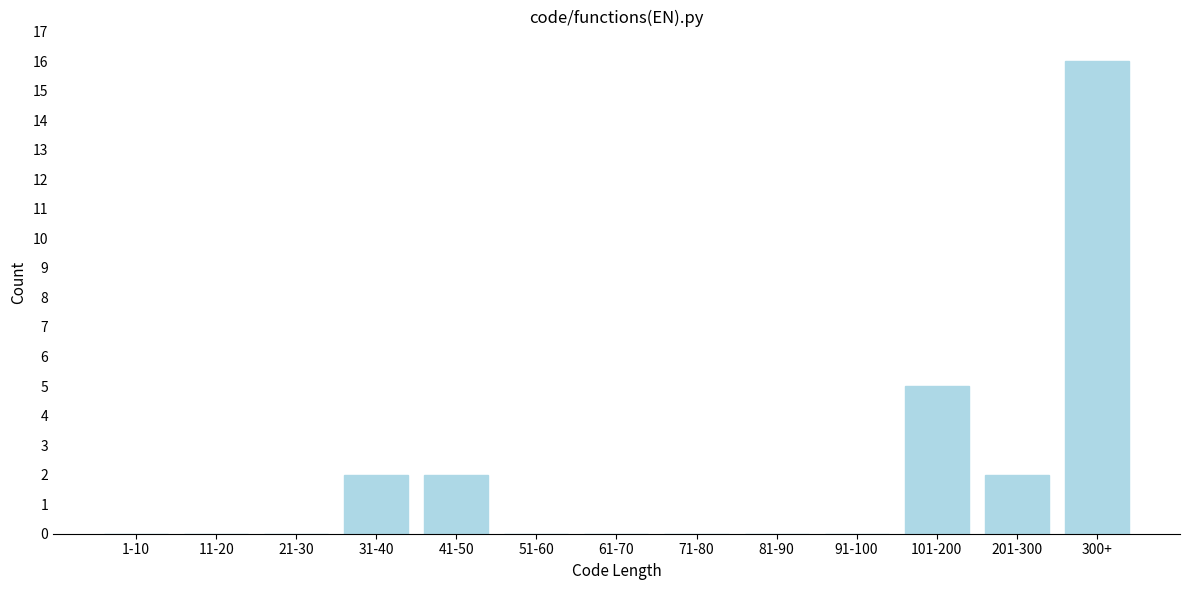

Reading left to right, transcribe all the data shown in this chart.

1-10=0	11-20=0	21-30=0	31-40=2	41-50=2	51-60=0	61-70=0	71-80=0	81-90=0	91-100=0	101-200=5	201-300=2	300+=16